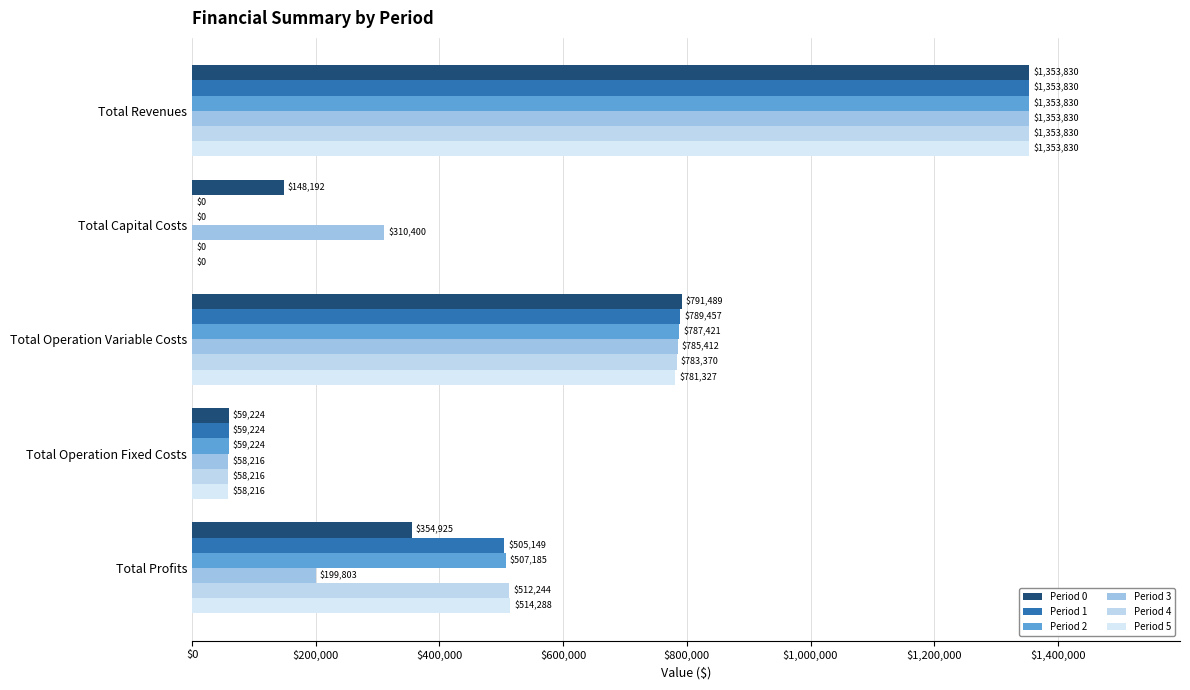

How many positive values does the Period 5 series have?

4